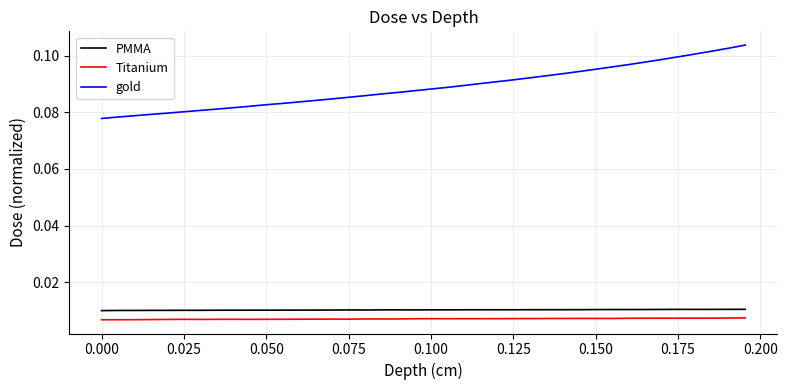

True or false: PMMA and Titanium intersect in this chart.

False